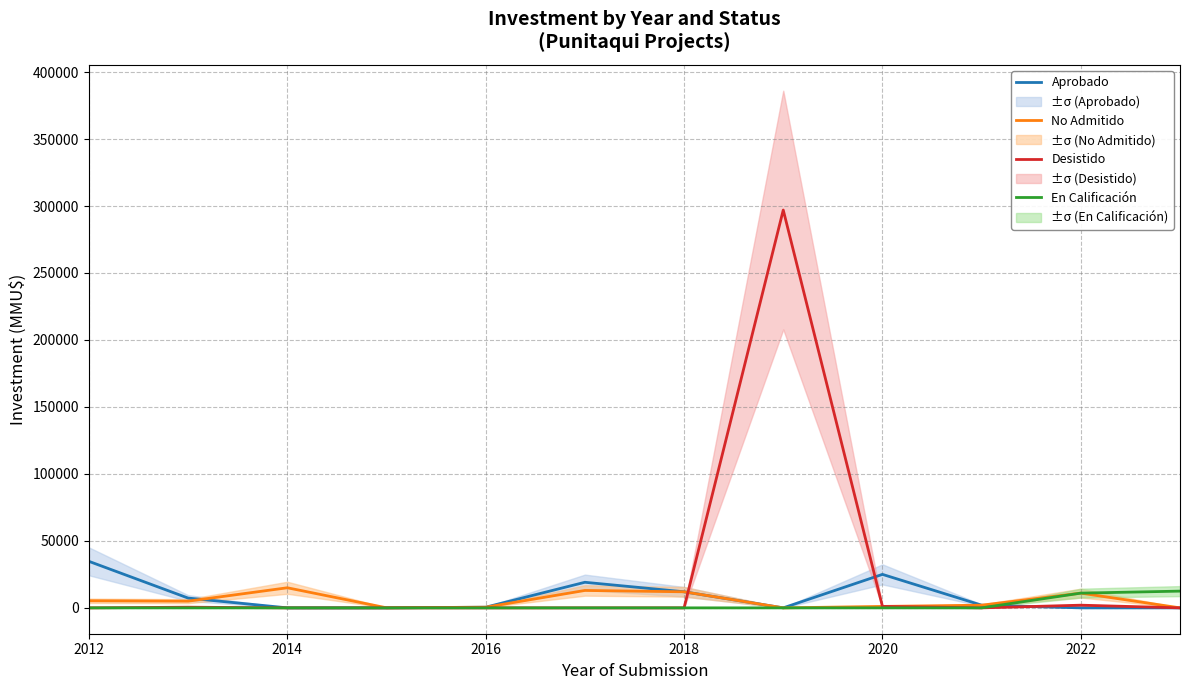

What is the maximum value for En Calificación?

12501